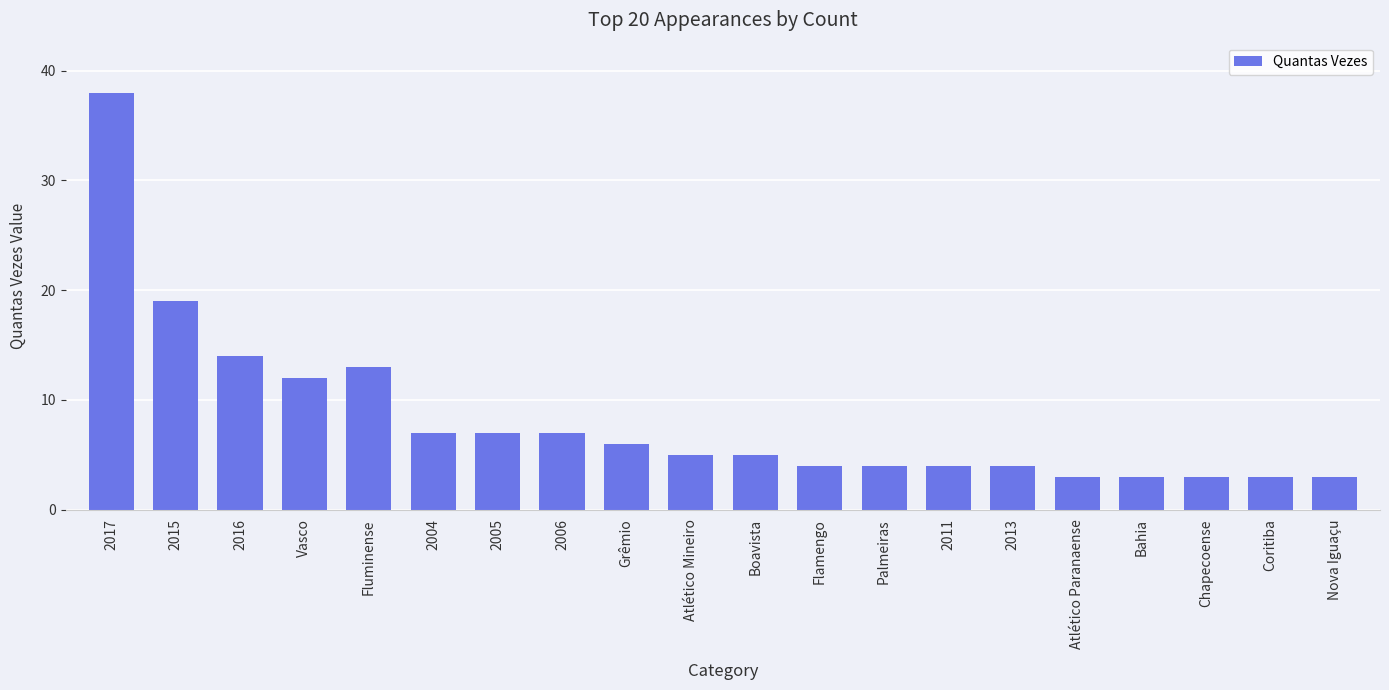

What is the label of the 6th bar from the right?

2013